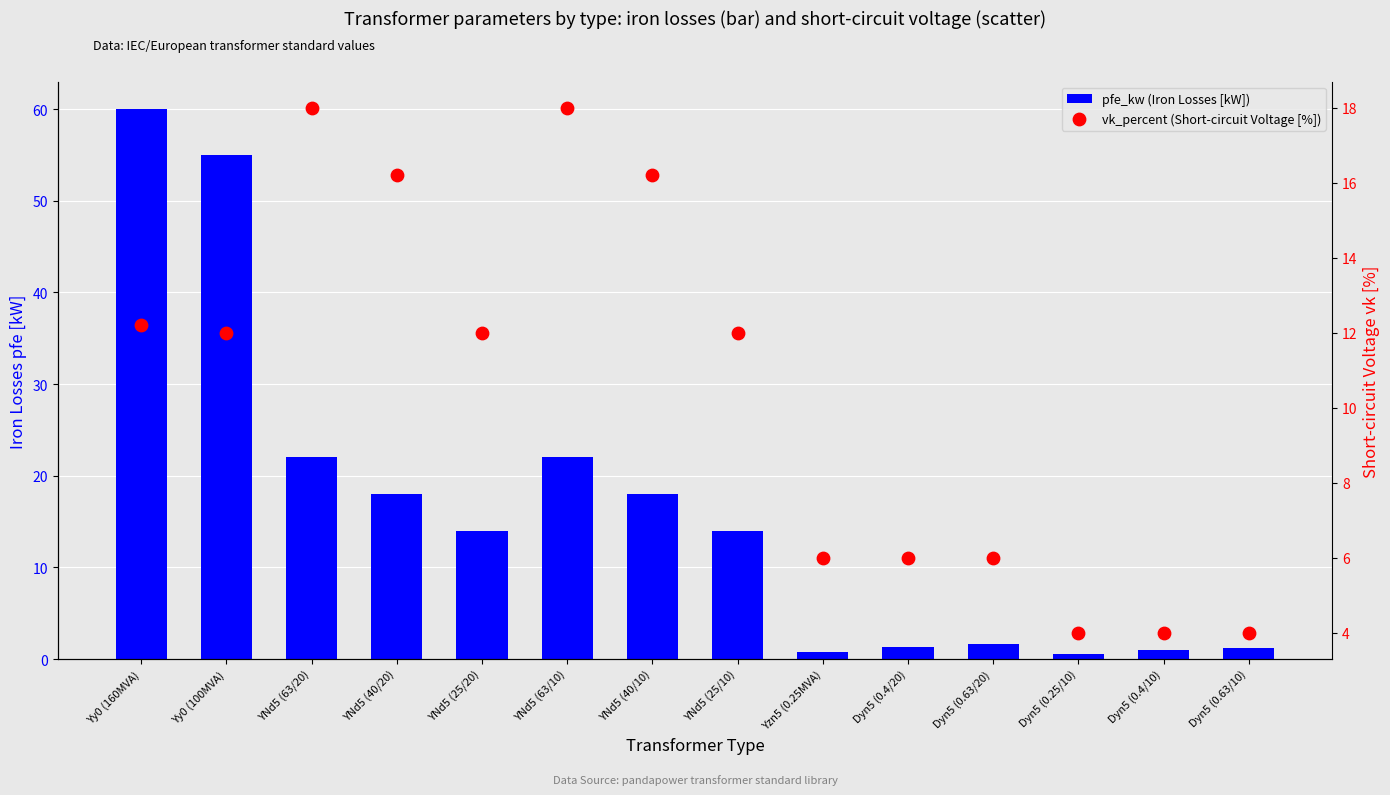

Which series contains the lowest Y value?

pfe_kw (Iron Losses [kW])